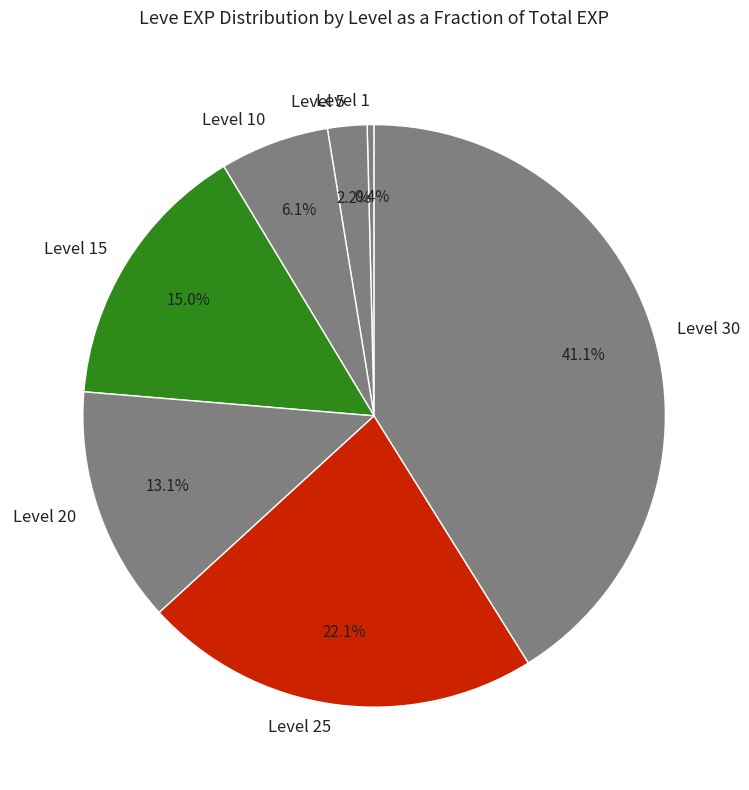

To the nearest percent, what is the difference between the Level 25 and Level 1 slice percentages?

22%